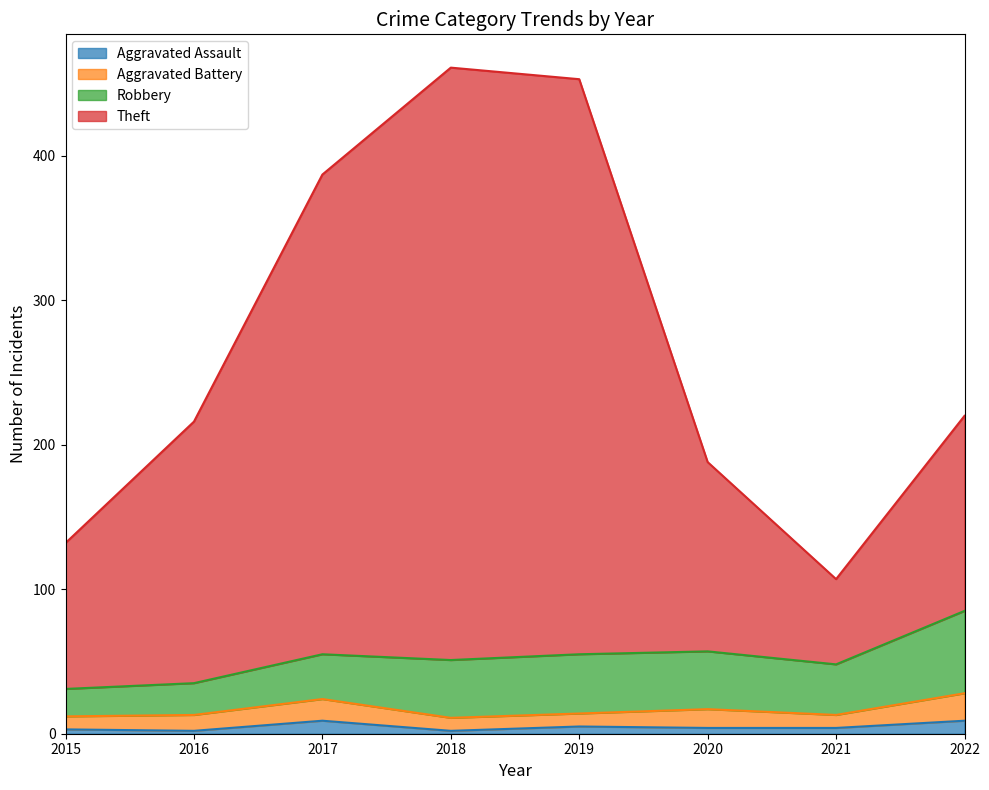

Between 2019 and 2016, which is larger?

2019